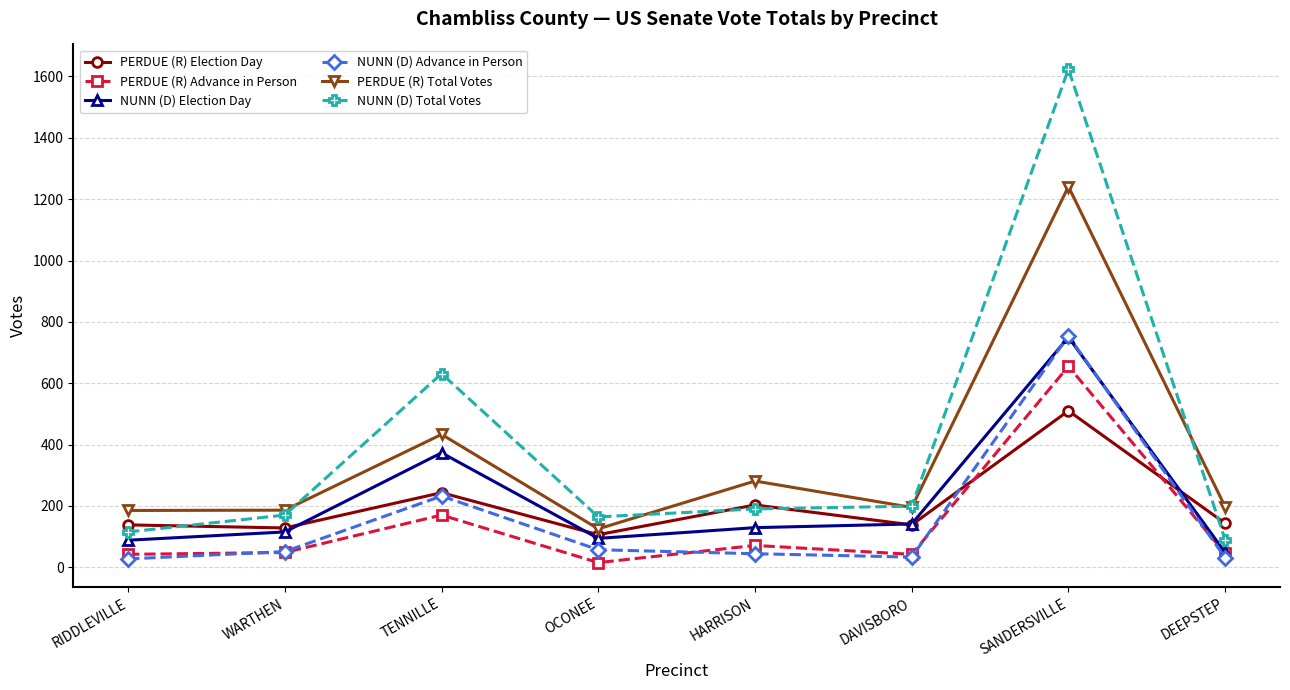

What is the total value across all series at DEEPSTEP?

554